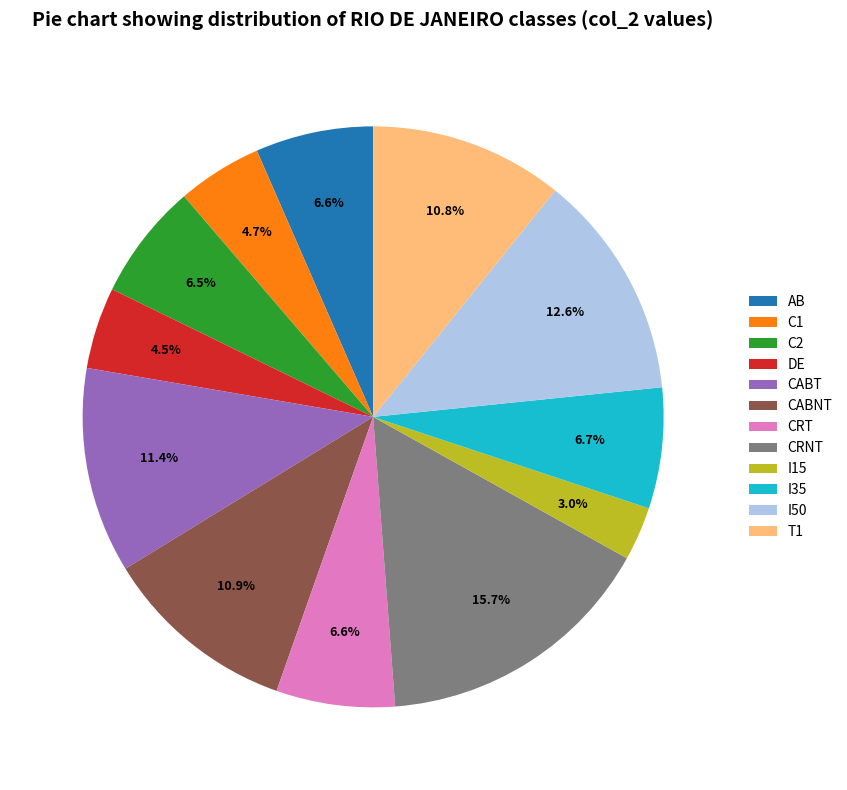

Which category has the smallest portion of the pie?

I15